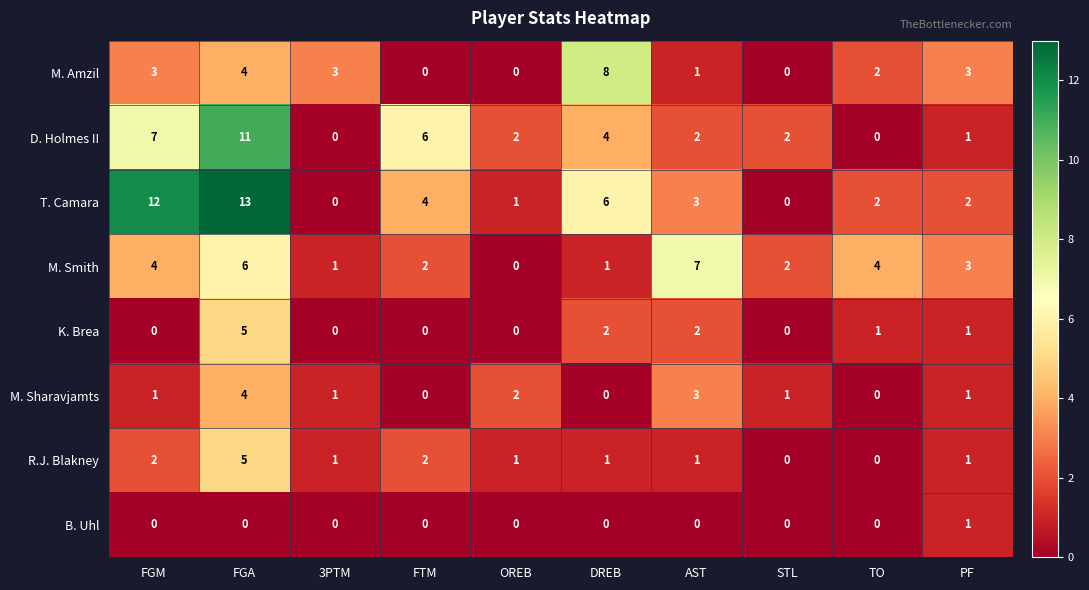

Read the M. Amzil value at DREB.

8